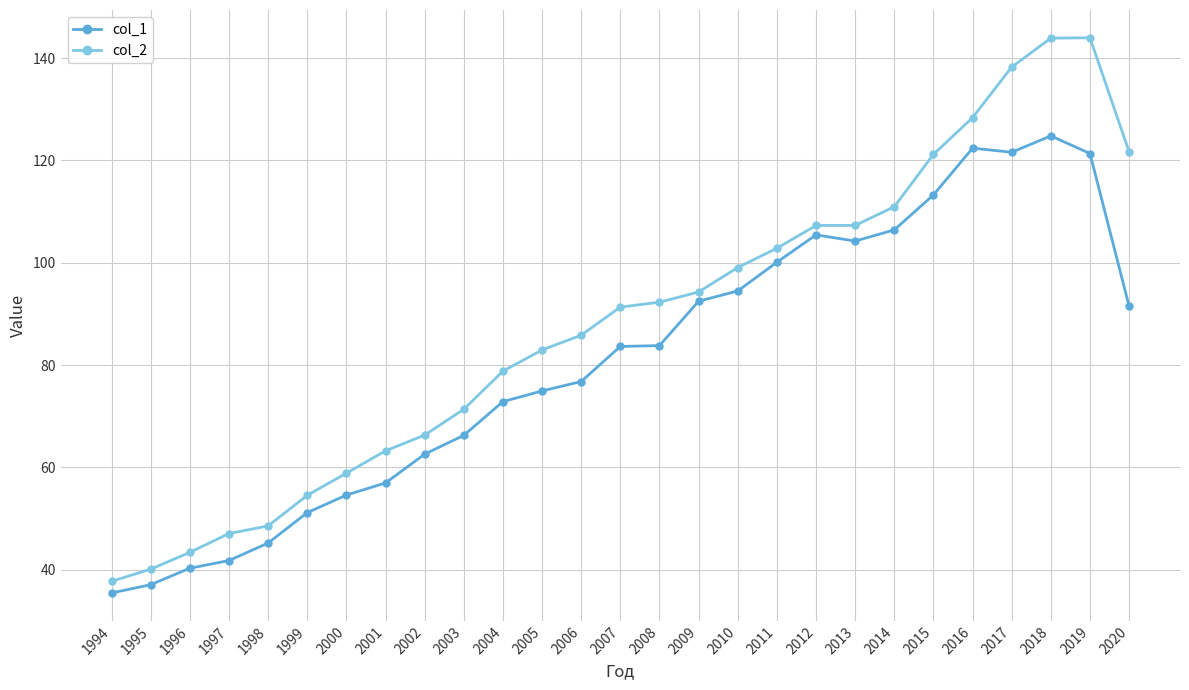

Rank the series by their maximum value, from lowest to highest.

col_1, col_2